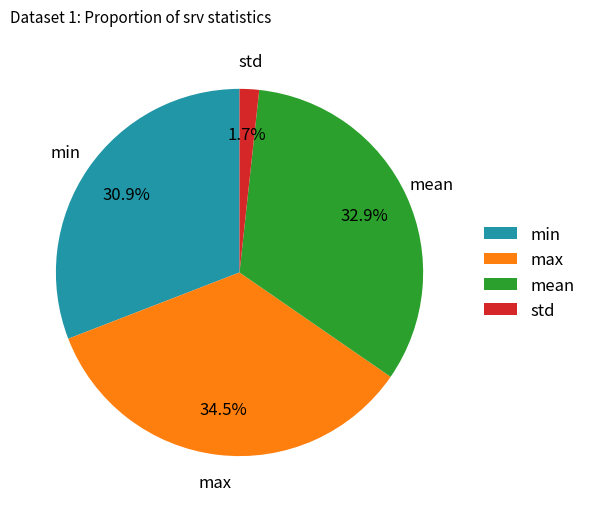

True or false: max accounts for 20% of the total.

False